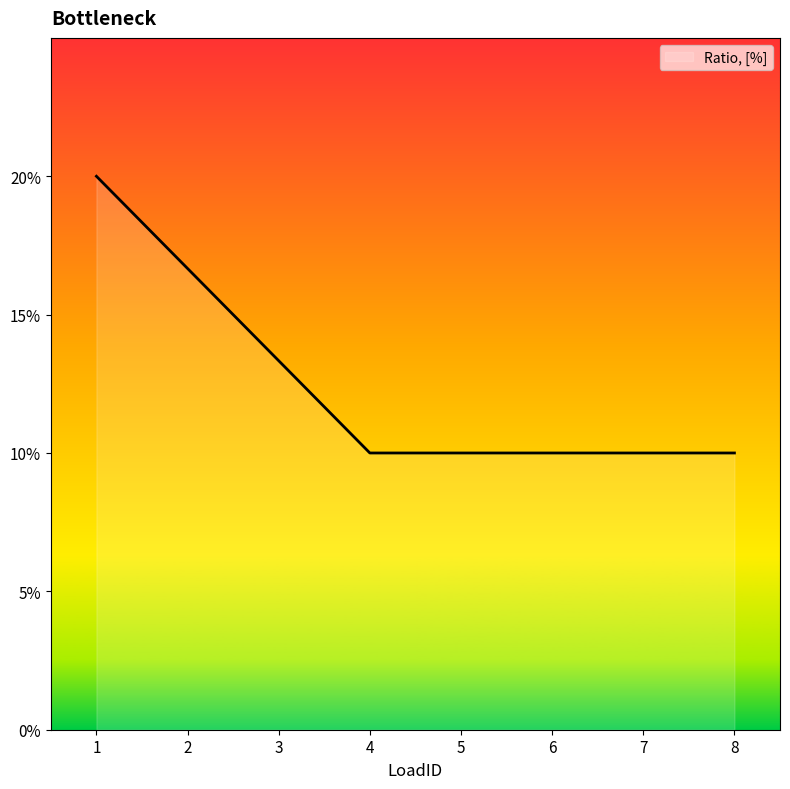

Does the chart have visible grid lines?

No